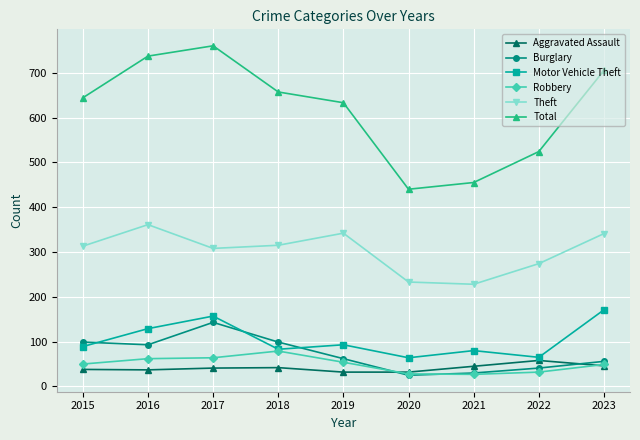

Where is Motor Vehicle Theft nearest to the value 117?

2016